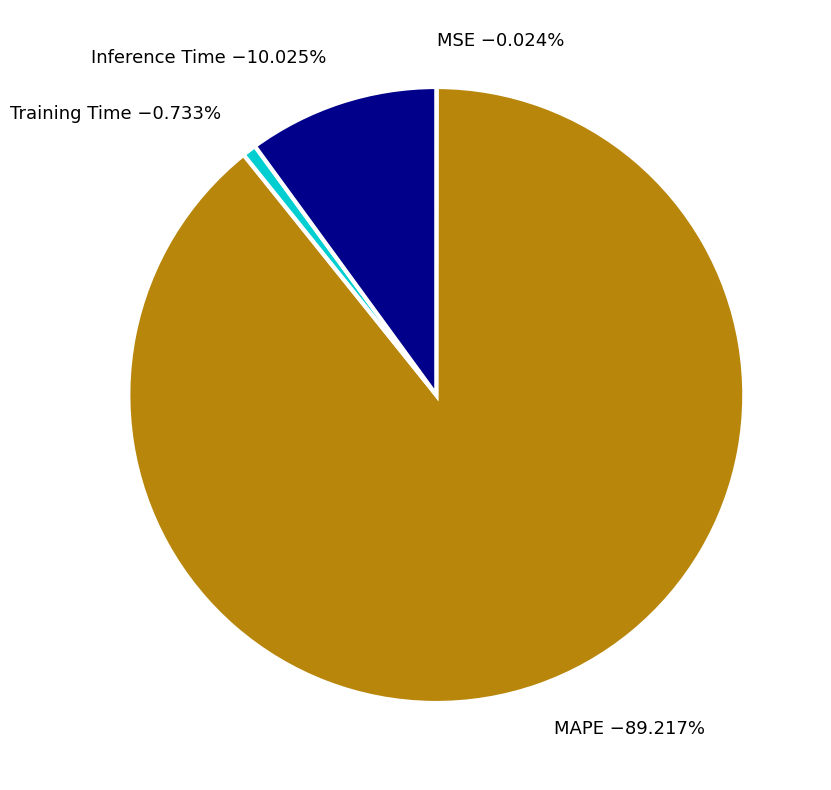

What percentage is the Inference Time slice, to the nearest percent?

10%